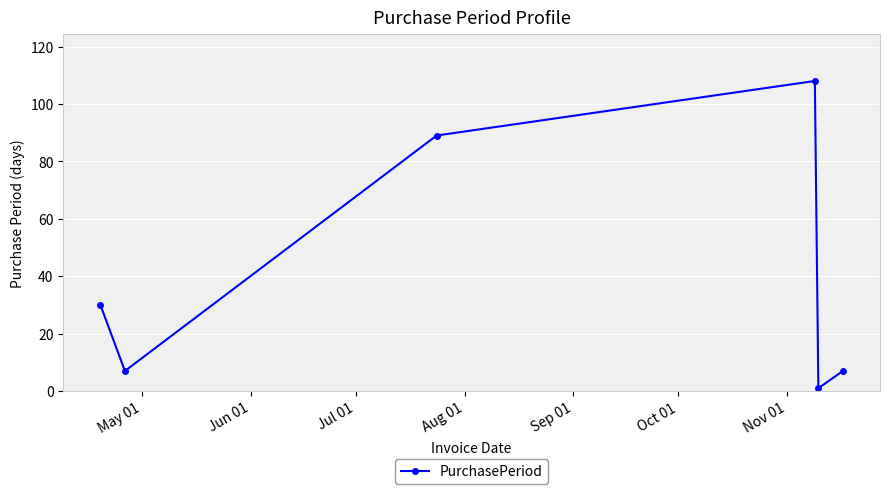

What is the value of the 5th point from the left?

1